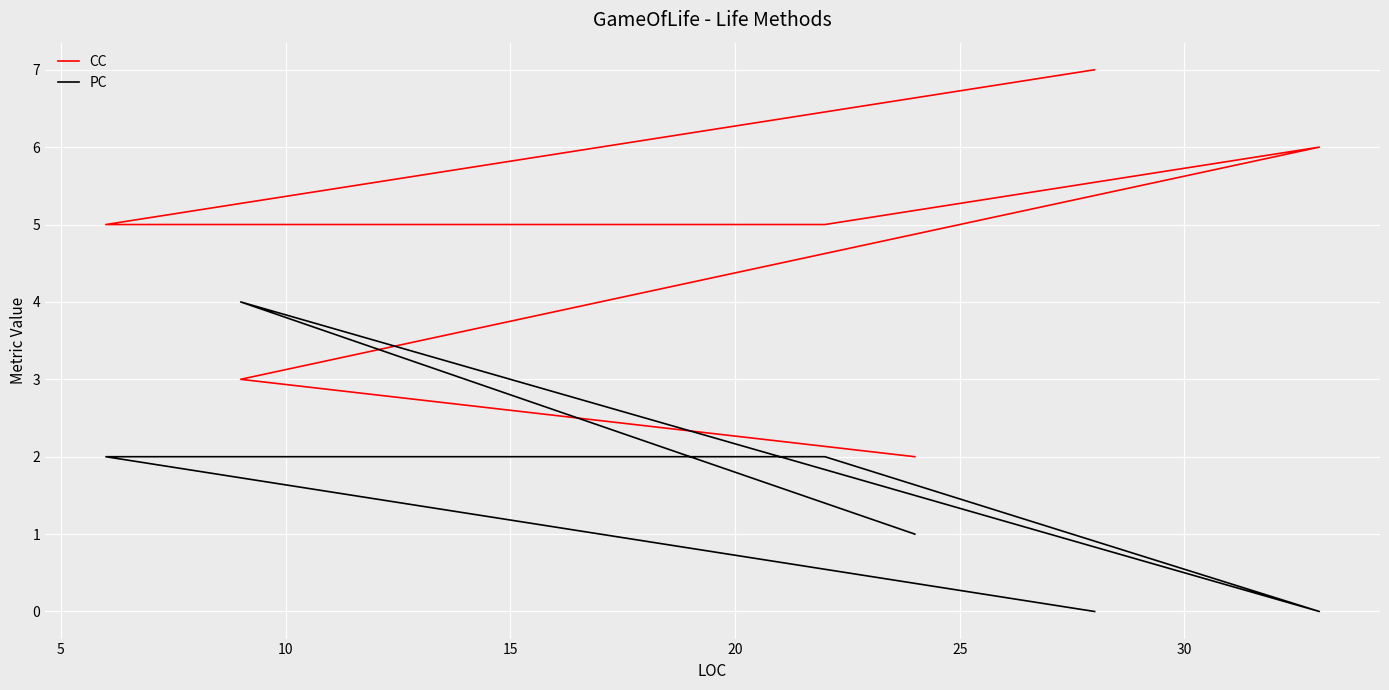

The CC series shows 8 at 5. True or false?

False